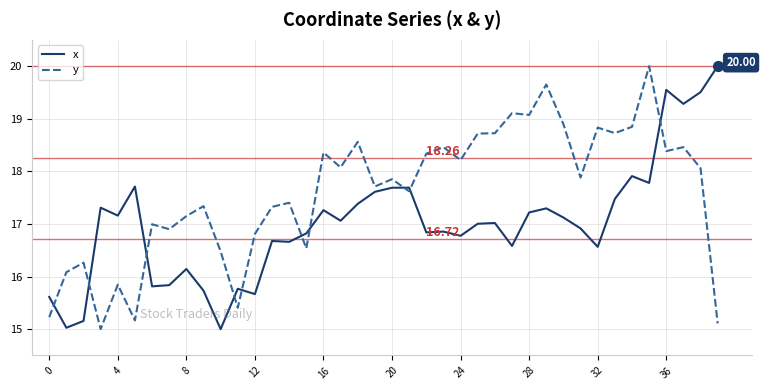

Which series has the largest total across all categories?

y